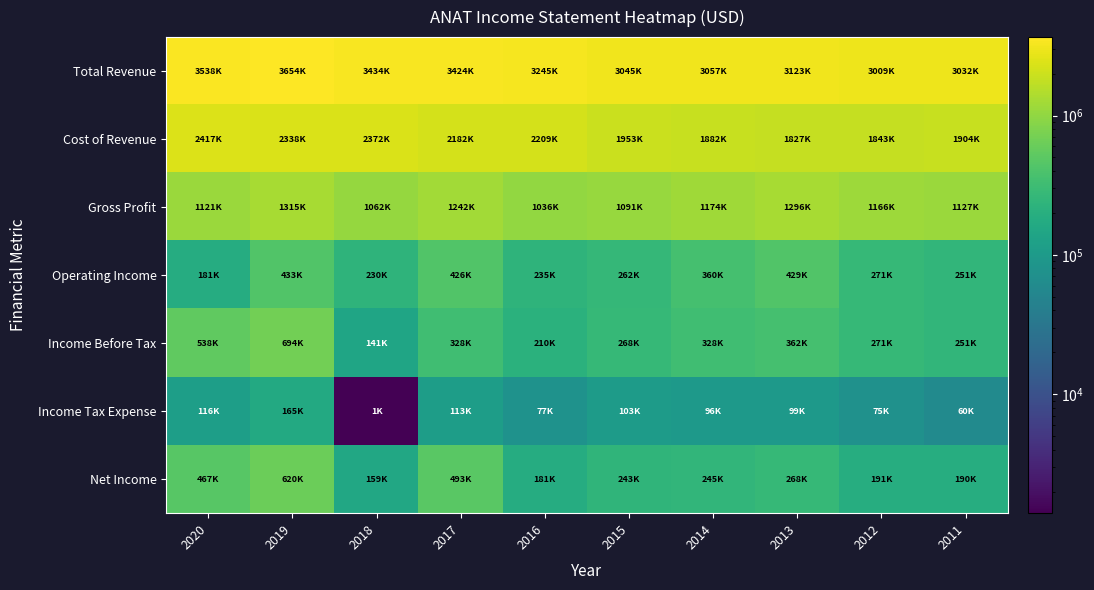

Reading left to right, what are all the values shown in this chart?

Total Revenue: 2020=3538700	2019=3654600	2018=3434800	2017=3424400	2016=3245600	2015=3045400	2014=3057200	2013=3123800	2012=3009600	2011=3032500
Cost of Revenue: 2020=2417700	2019=2338900	2018=2372500	2017=2182100	2016=2209100	2015=1953900	2014=1882500	2013=1827600	2012=1843600	2011=1904600
Gross Profit: 2020=1121000	2019=1315700	2018=1062300	2017=1242300	2016=1036500	2015=1091500	2014=1174700	2013=1296200	2012=1166000	2011=1127900
Operating Income: 2020=181900	2019=433900	2018=230500	2017=426700	2016=235800	2015=262200	2014=360800	2013=429600	2012=271700	2011=251400
Income Before Tax: 2020=538200	2019=694400	2018=141200	2017=328300	2016=210600	2015=268700	2014=328700	2013=362500	2012=271700	2011=251400
Income Tax Expense: 2020=116600	2019=165400	2018=1400	2017=113400	2016=77700	2015=103700	2014=96600	2013=99600	2012=75600	2011=60000
Net Income: 2020=467500	2019=620400	2018=159000	2017=493700	2016=181000	2015=243000	2014=245300	2013=268400	2012=191000	2011=190800